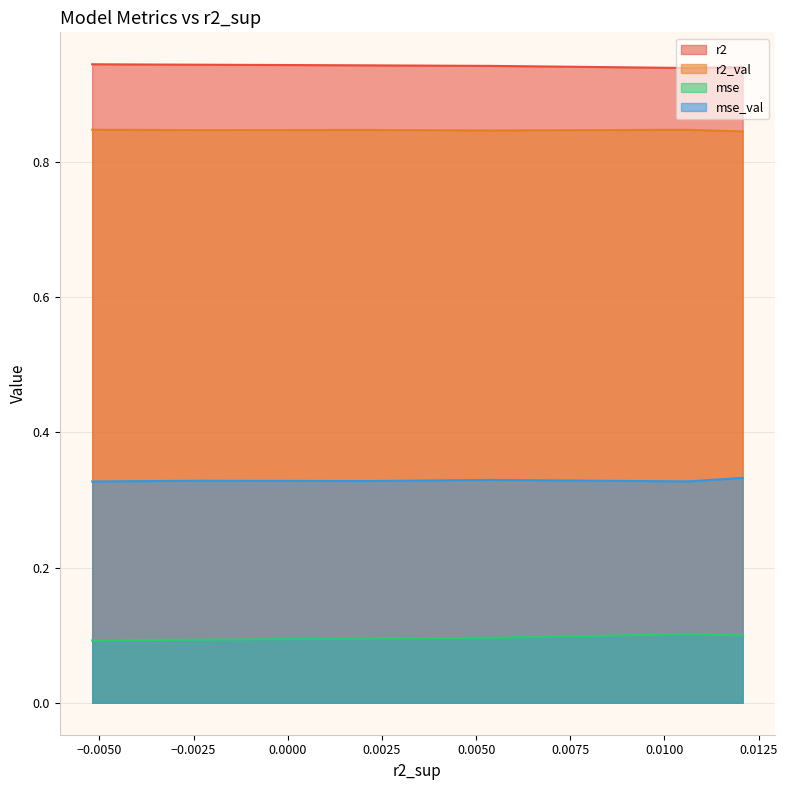

True or false: mse has more than 1 interior local peaks.

False